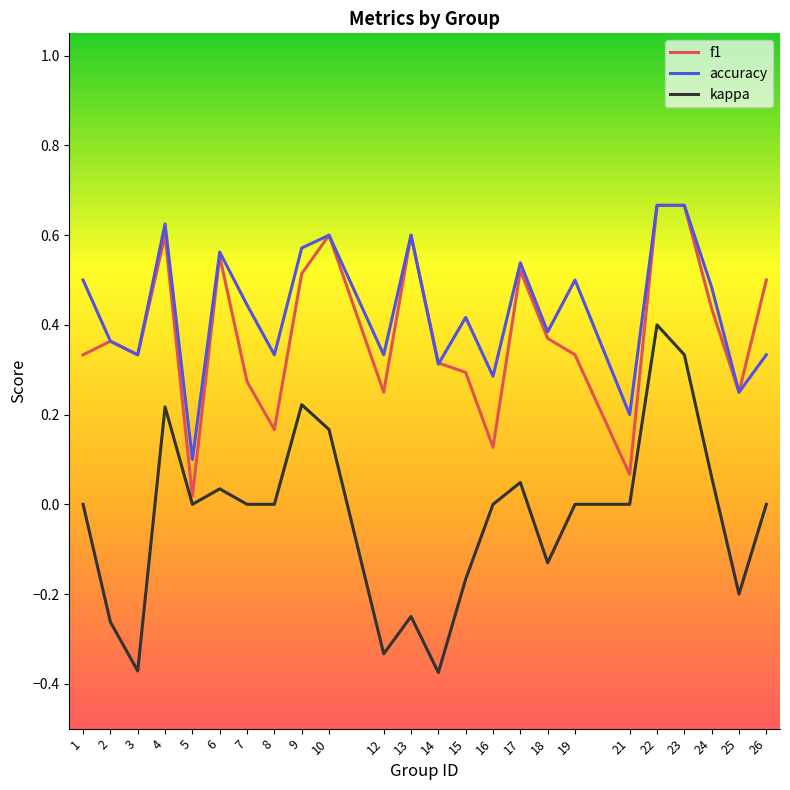

At which label does accuracy reach its minimum?

5